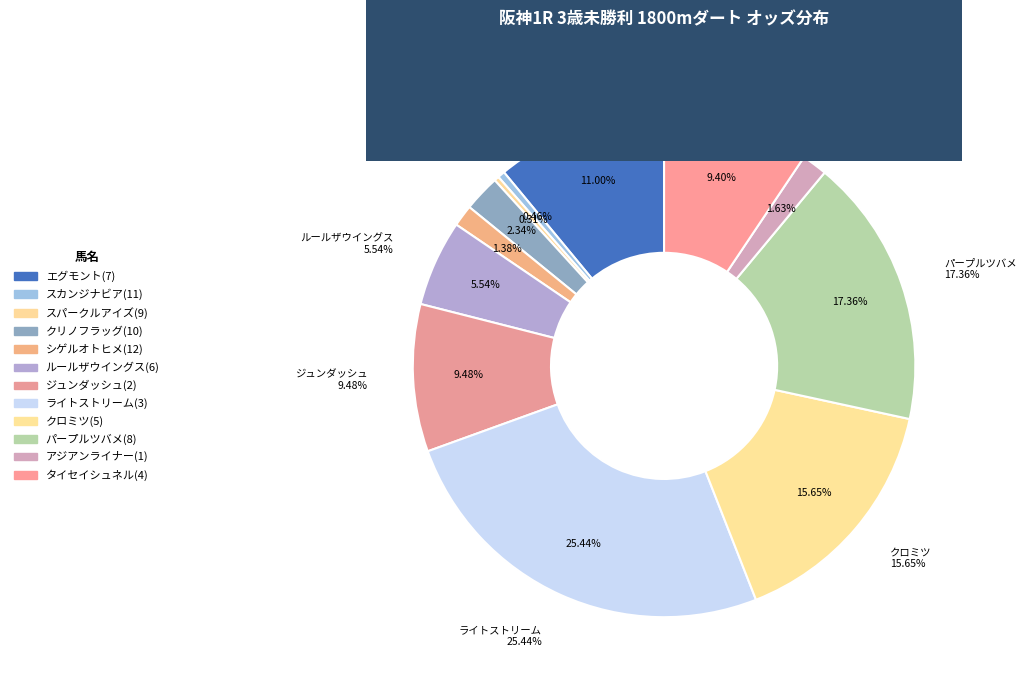

Which category has the smallest portion of the pie?

スパークルアイズ(9)